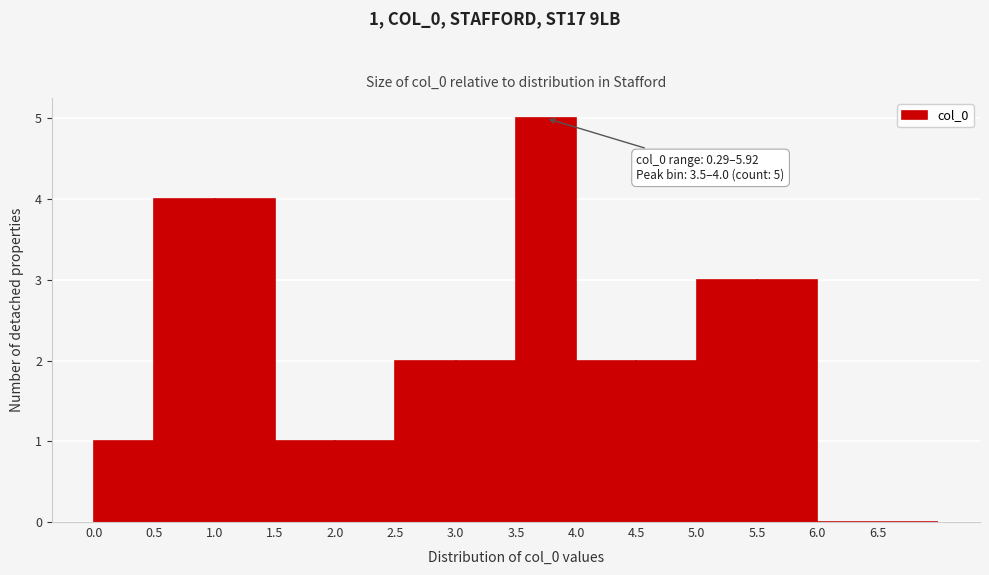

Over which range of the x-axis is the bar tallest?

3.5 to 4.0